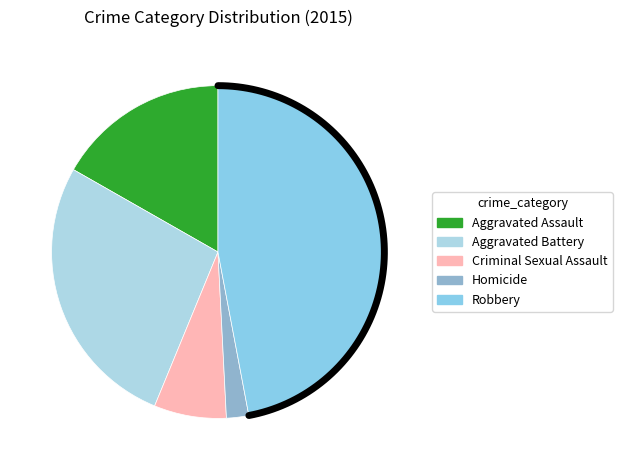

What is the change in value from Aggravated Assault to Aggravated Battery?

+19